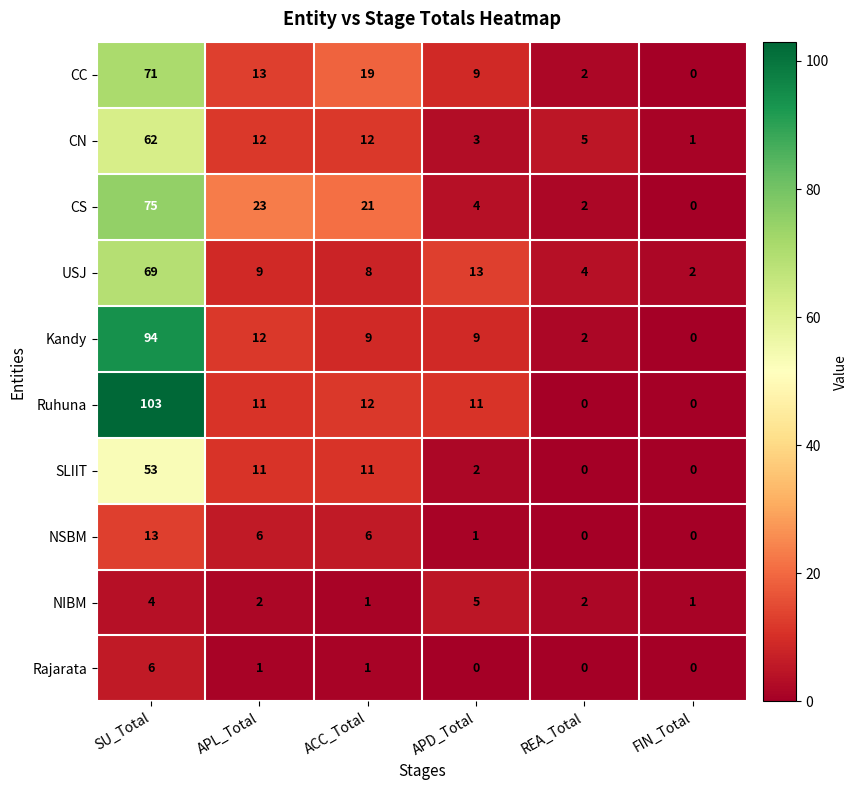

Rank the categories by CC value from highest to lowest.

SU_Total, ACC_Total, APL_Total, APD_Total, REA_Total, FIN_Total